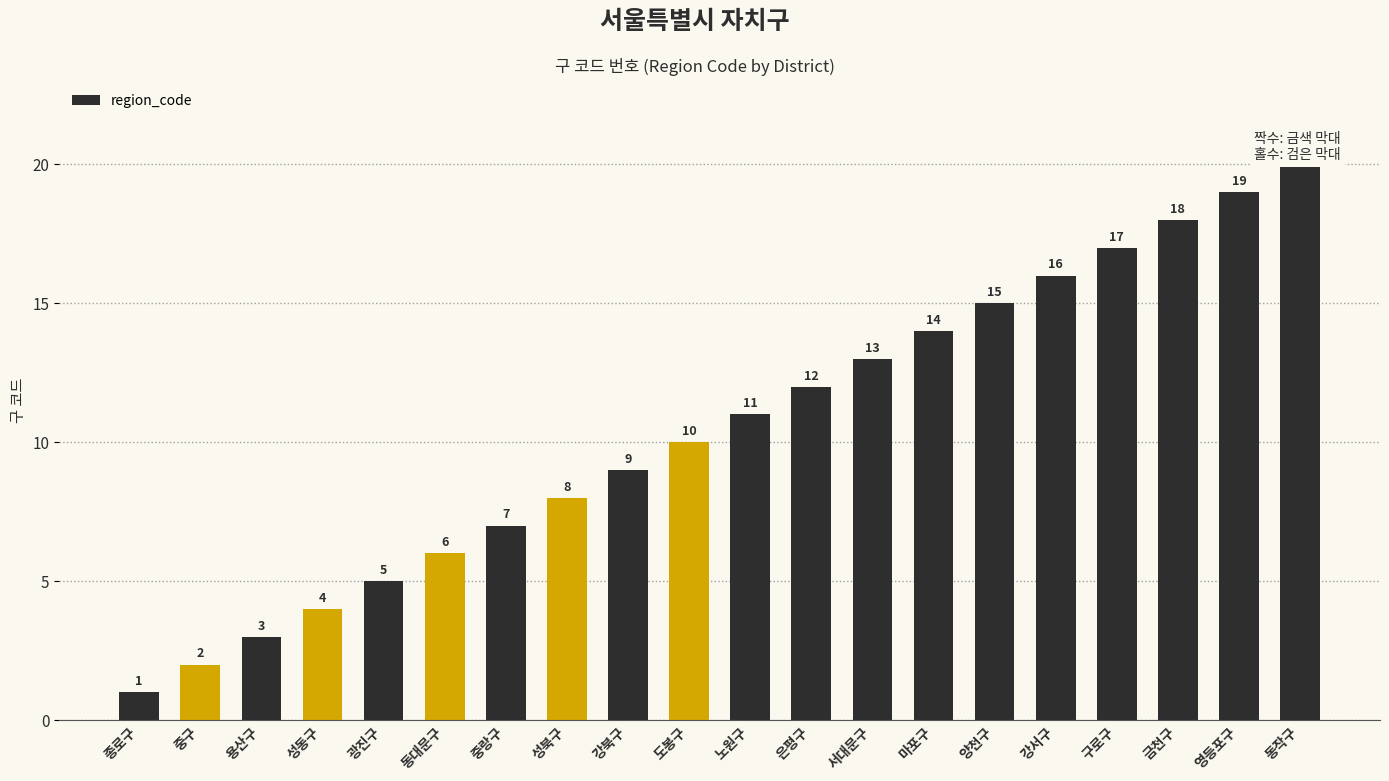

What position from the left is 영등포구?

19